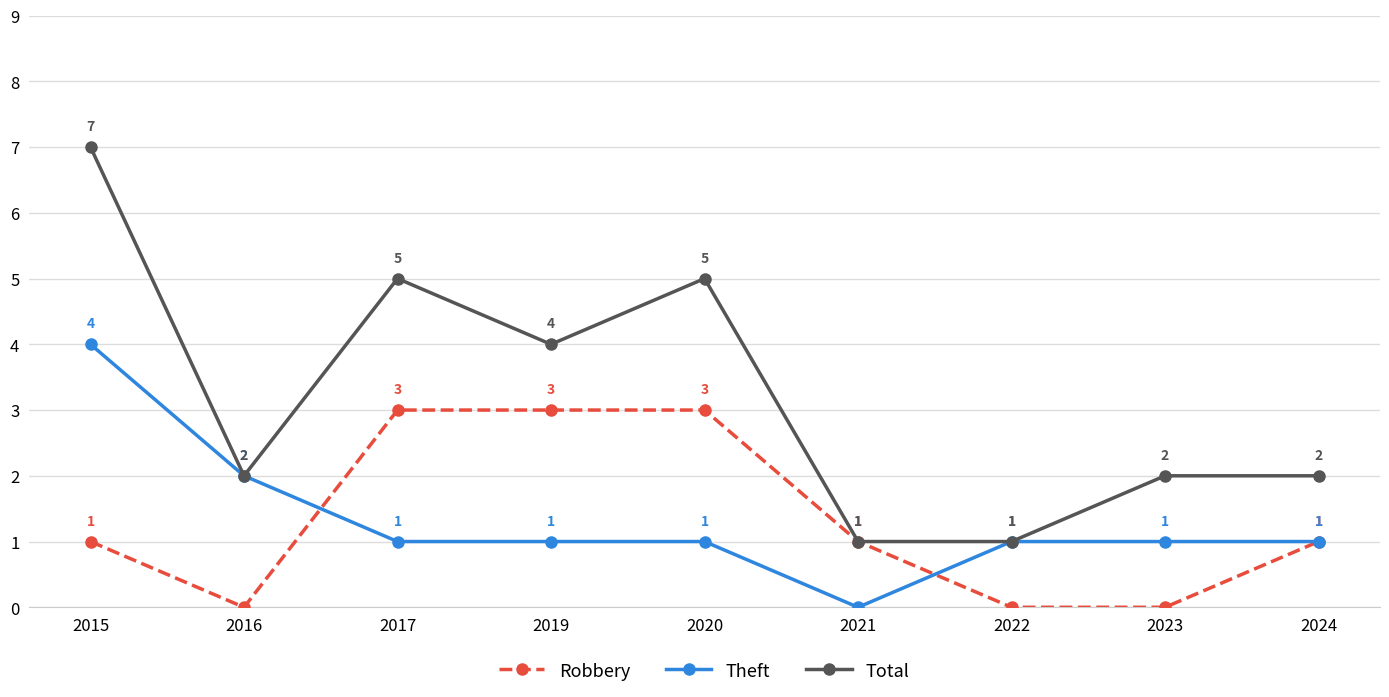

Where is the first local minimum for Total?

2016